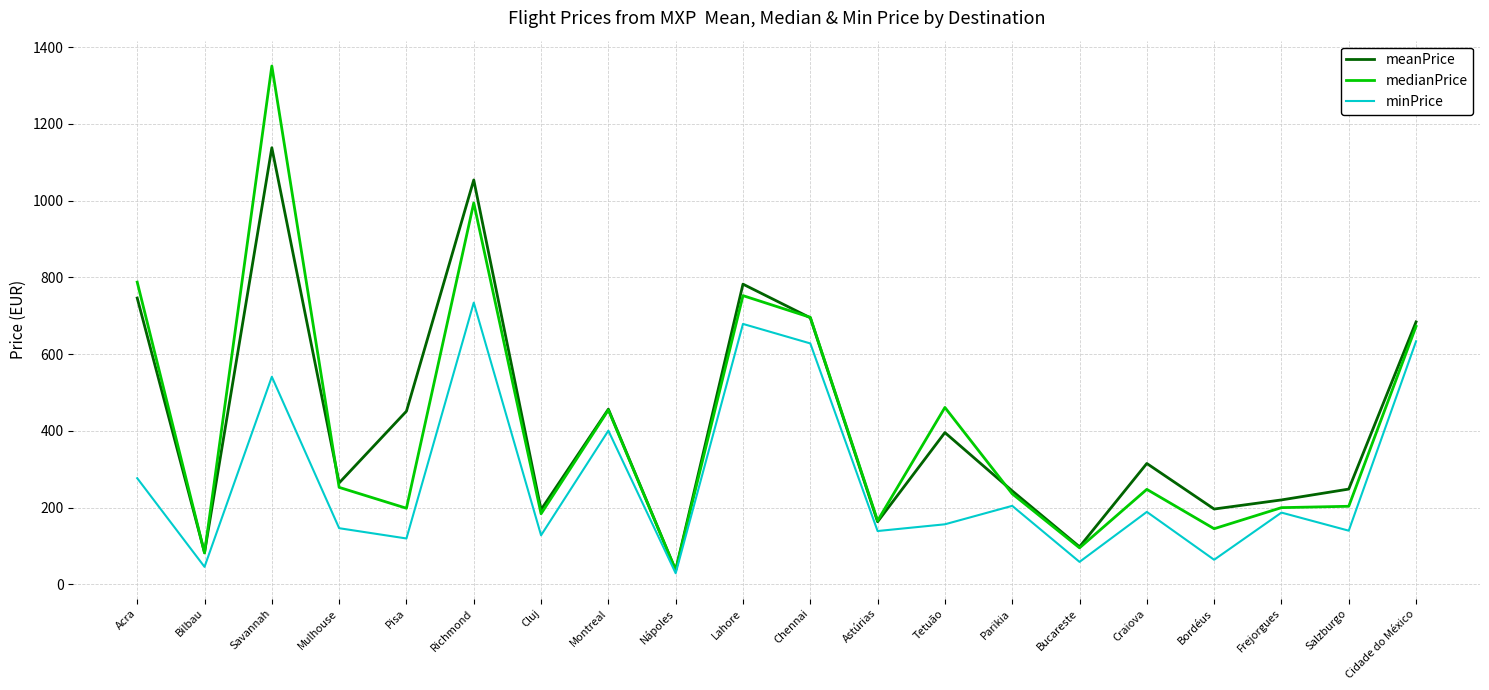

What is the difference between the second highest and second lowest values in the meanPrice series?

971.3